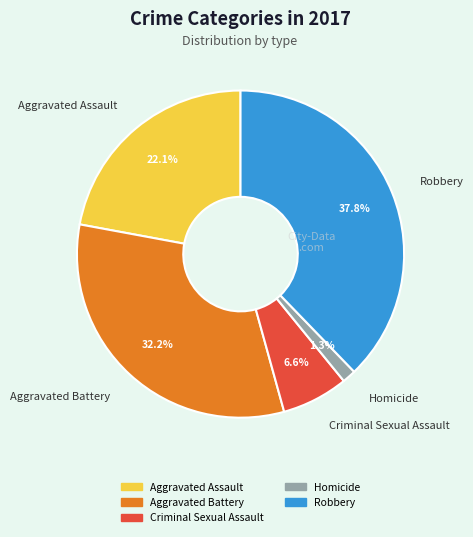

Do Robbery and Aggravated Assault together represent more than half of the pie?

Yes